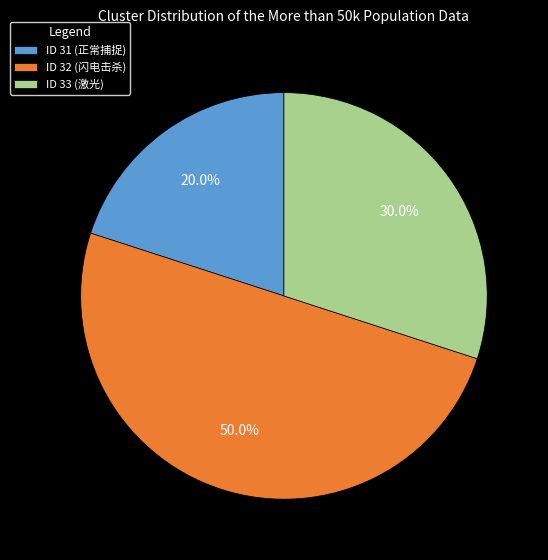

How much of the chart is everything except ID 33 (激光)?

70.0%